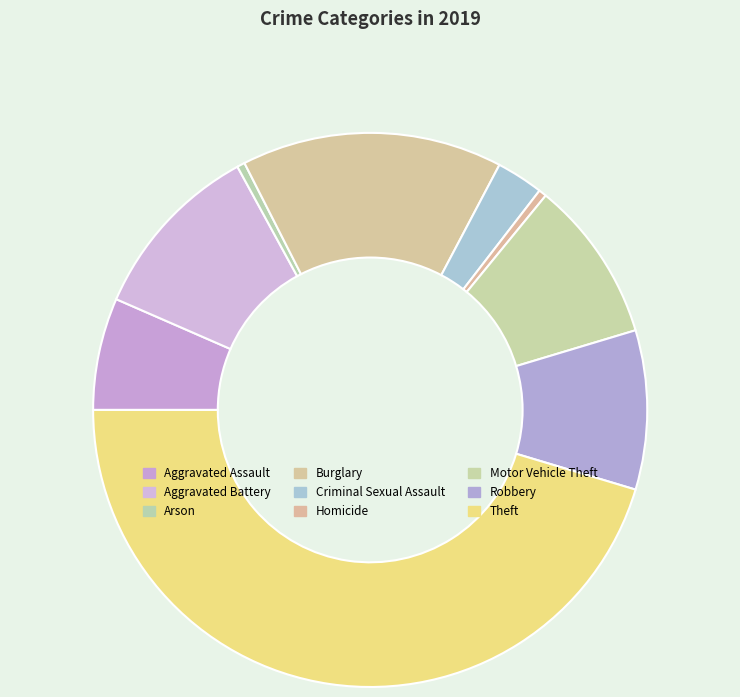

Does Aggravated Assault account for over 50% of the chart?

No